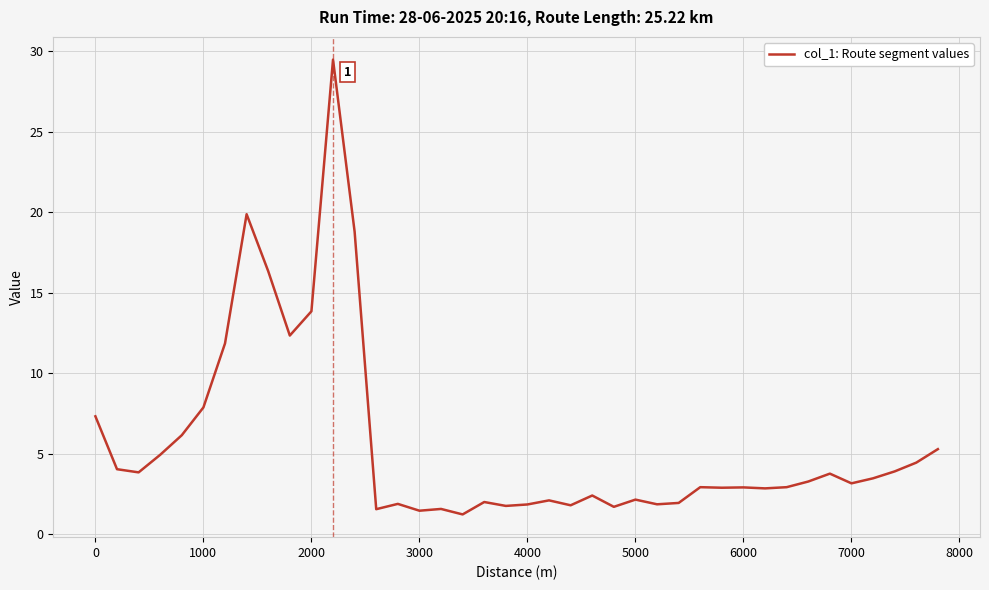

What is the minimum value shown in the chart?

1.2